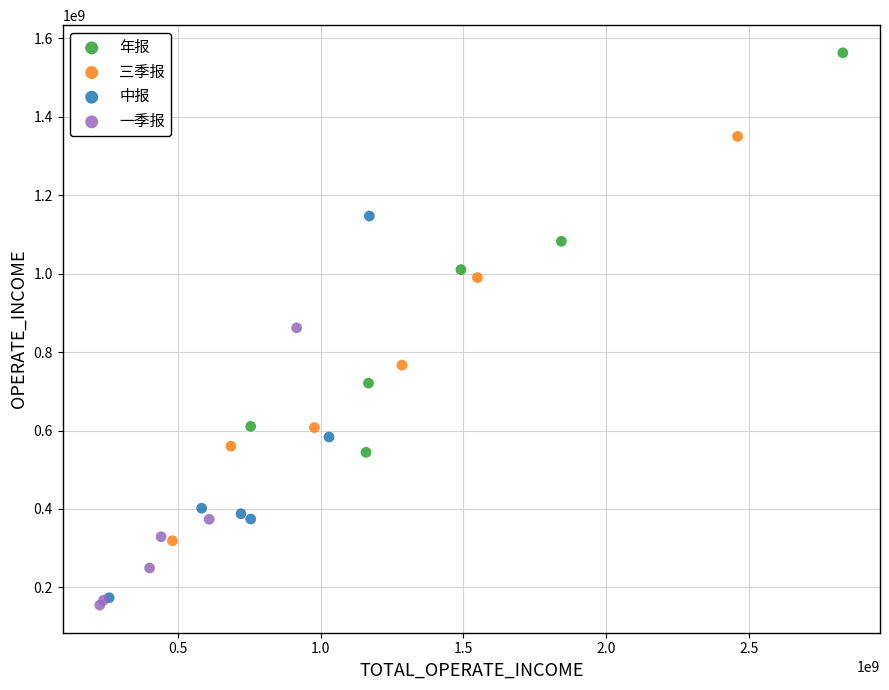

What are all the series names shown in the legend?

年报, 三季报, 中报, 一季报